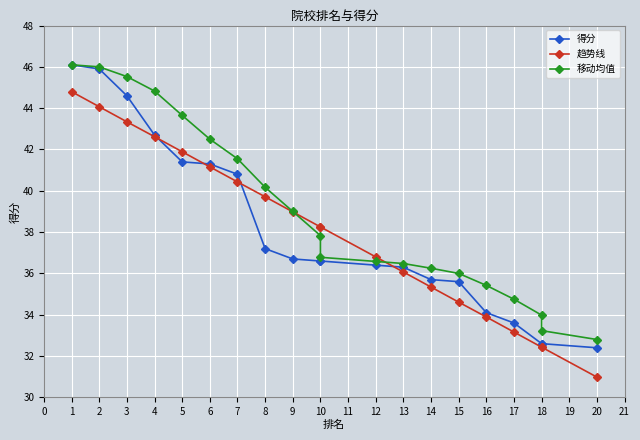

True or false: 趋势线 has a value of 76.6 at 1.

False